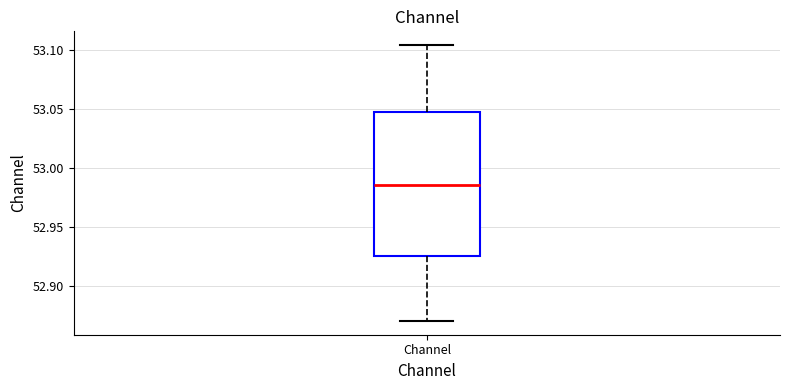

Transcribe this box plot: give where the median line is, the range the box spans, and where the two whiskers end, as read against the y-axis. The values are not printed on the chart, so give them approximately, as read against the axis.

median 52.985, box 52.925 to 53.050, whiskers 52.870 to 53.105